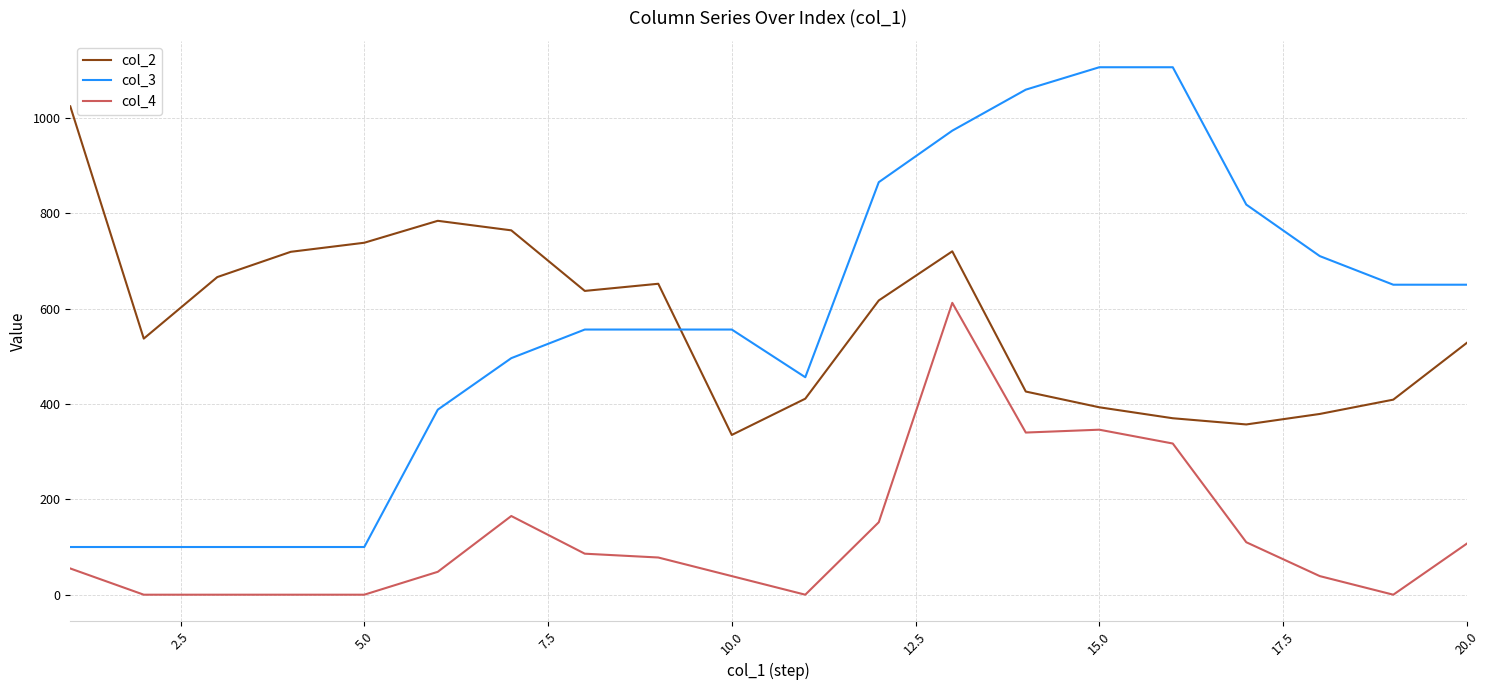

What is the greatest value displayed?

1106